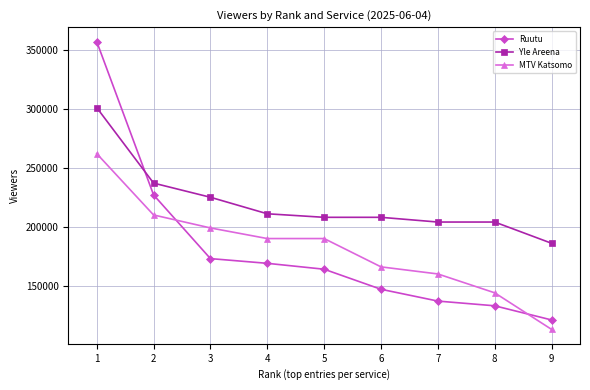

What is the total value across all series at 8?

481000